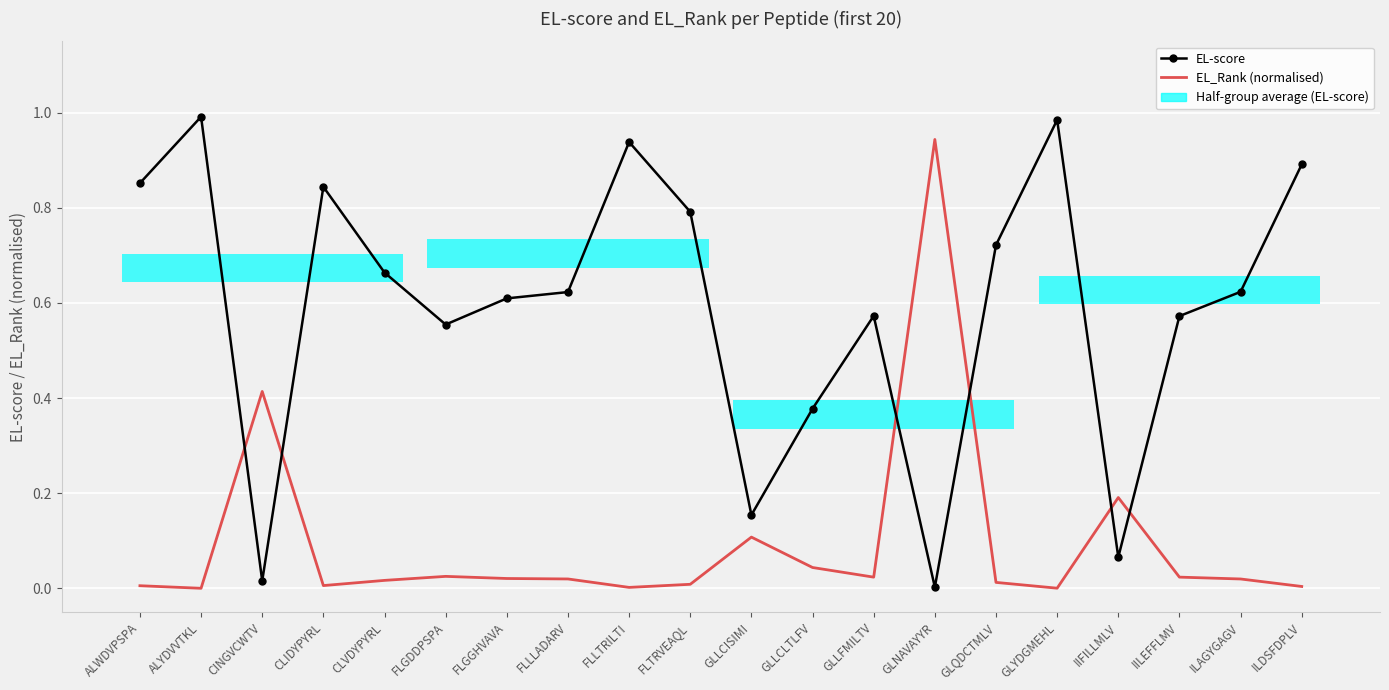

What is the label of the 2nd point from the left?

ALYDVVTKL